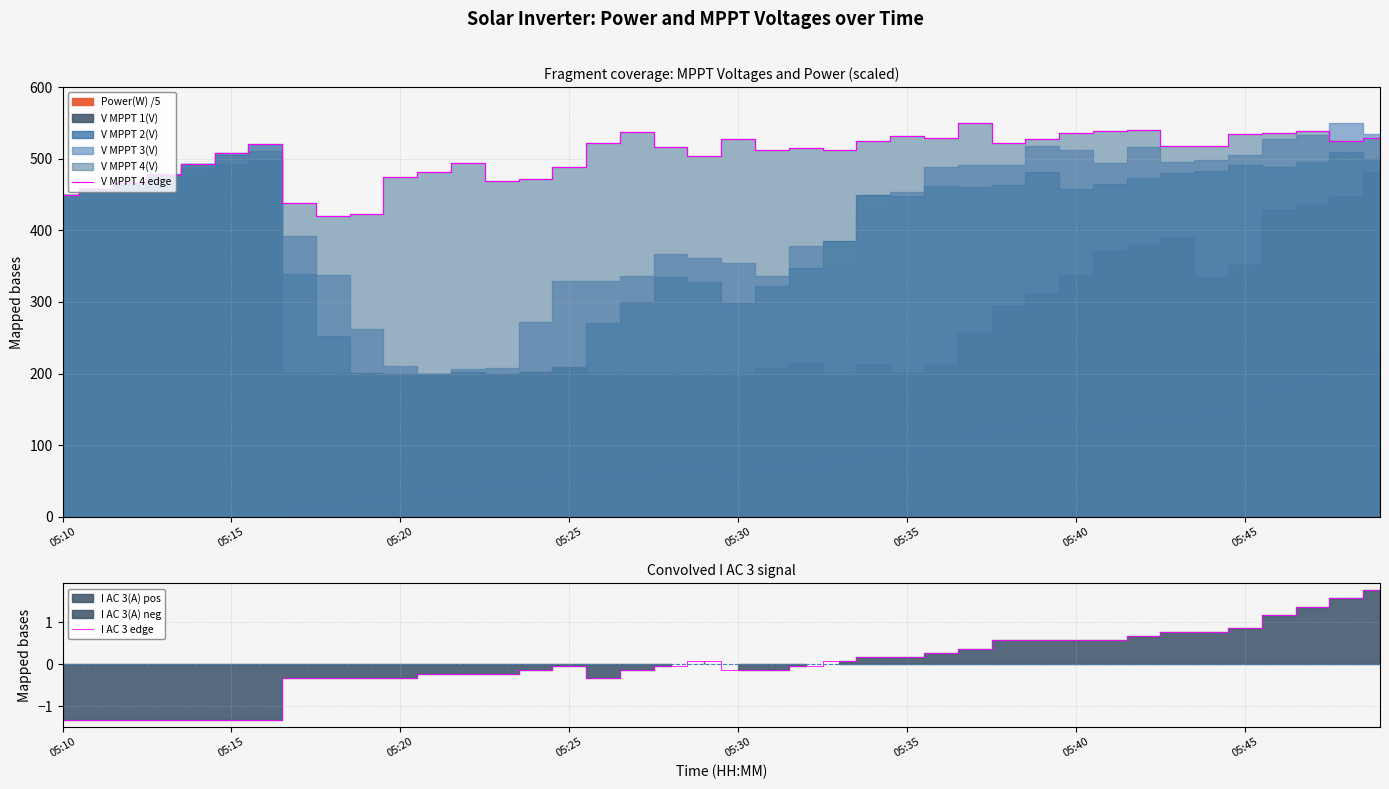

Reading right to left, list all the values displayed in this chart.

V MPPT 4 edge: 529.3	524.2	539.0	536.5	534.7	517.4	518.4	540.5	539.1	535.5	528.1	522.6	549.3	529.6	531.2	525.2	512.6	515.0	512.4	528.2	504.4	516.3	536.8	522.1	488.8	472.2	469.4	494.2	481.2	474.6	423.3	420.3	438.2	520.0	508.5	493.0	477.9	465.9	457.7	449.6
I AC 3 edge: 1.8	1.6	1.4	1.2	0.9	0.8	0.8	0.7	0.6	0.6	0.6	0.6	0.4	0.3	0.2	0.2	0.1	-0.0	-0.1	-0.1	0.1	-0.0	-0.1	-0.3	-0.0	-0.1	-0.2	-0.2	-0.2	-0.3	-0.3	-0.3	-0.3	-1.3	-1.3	-1.3	-1.3	-1.3	-1.3	-1.3